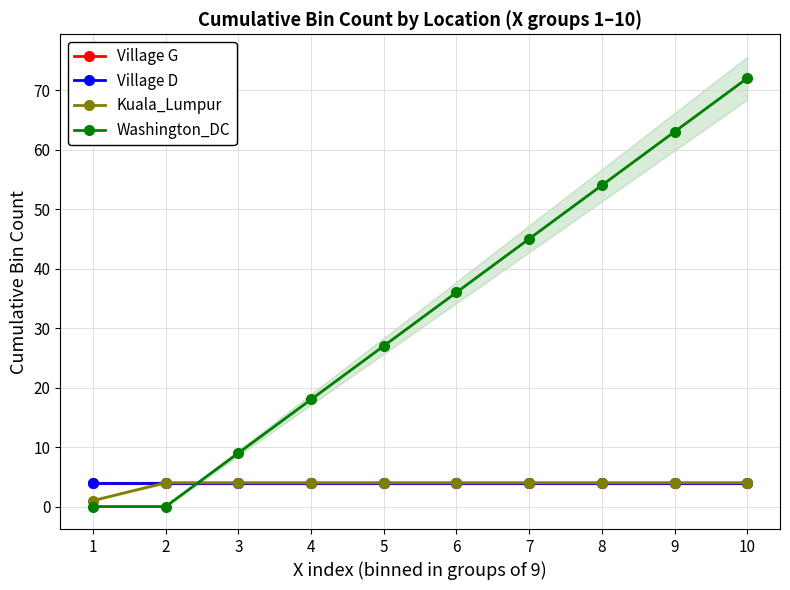

Is the value of Kuala_Lumpur at 10 greater than the value of Washington_DC at 9?

No